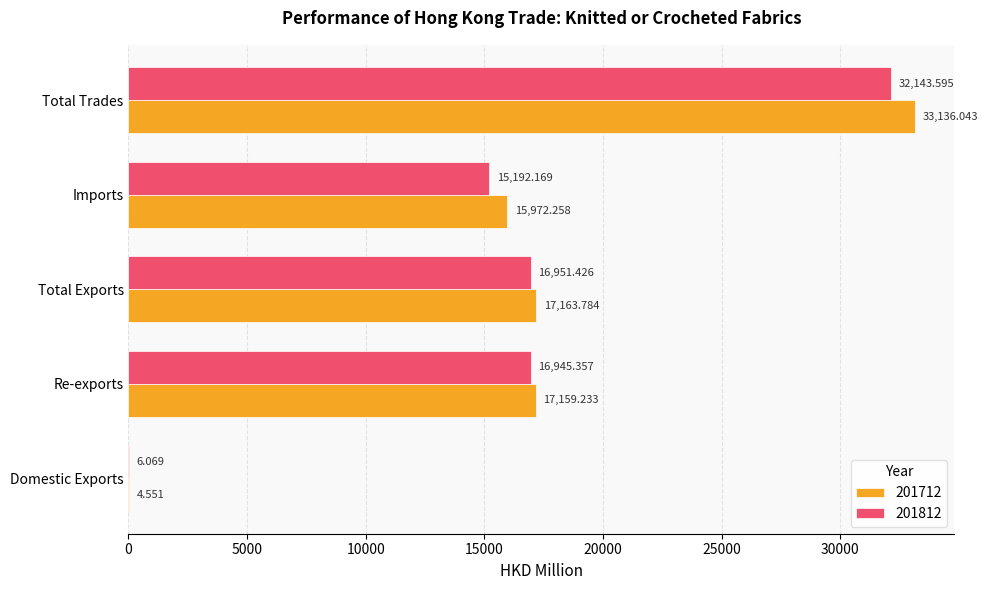

Between Domestic Exports and Total Trades, which series saw the biggest shift?

201712